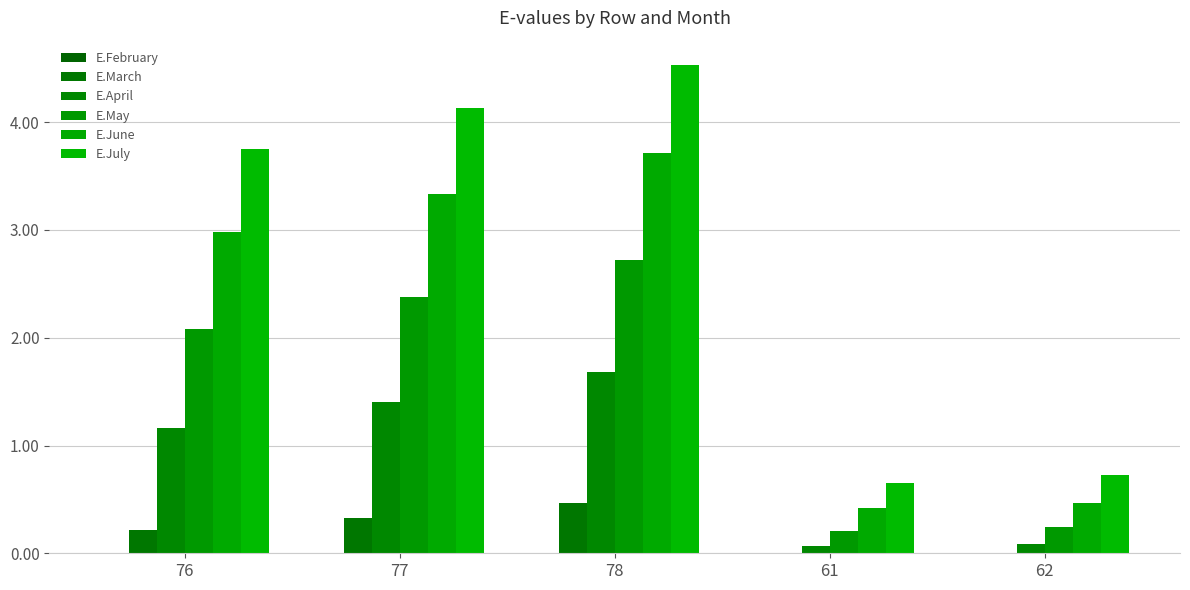

At how many categories does at least one series exceed 0?

5